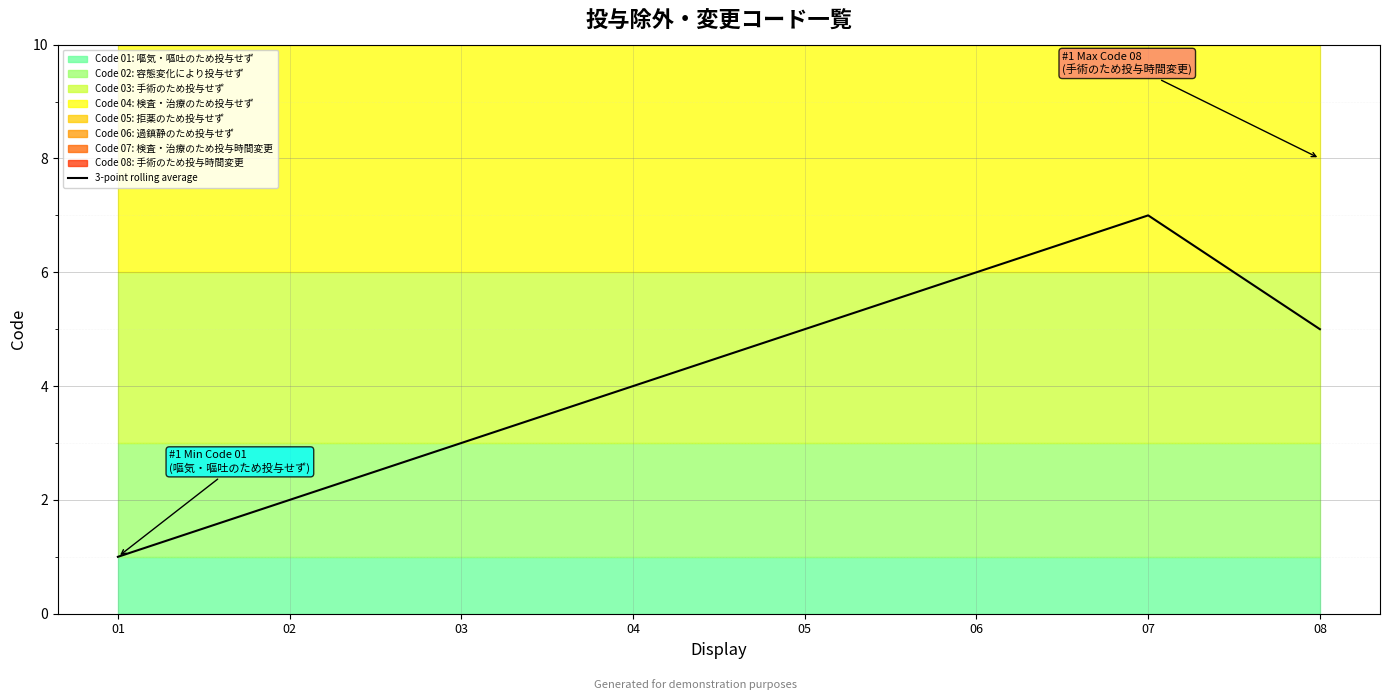

Count the values in the range 3 to 6.

5